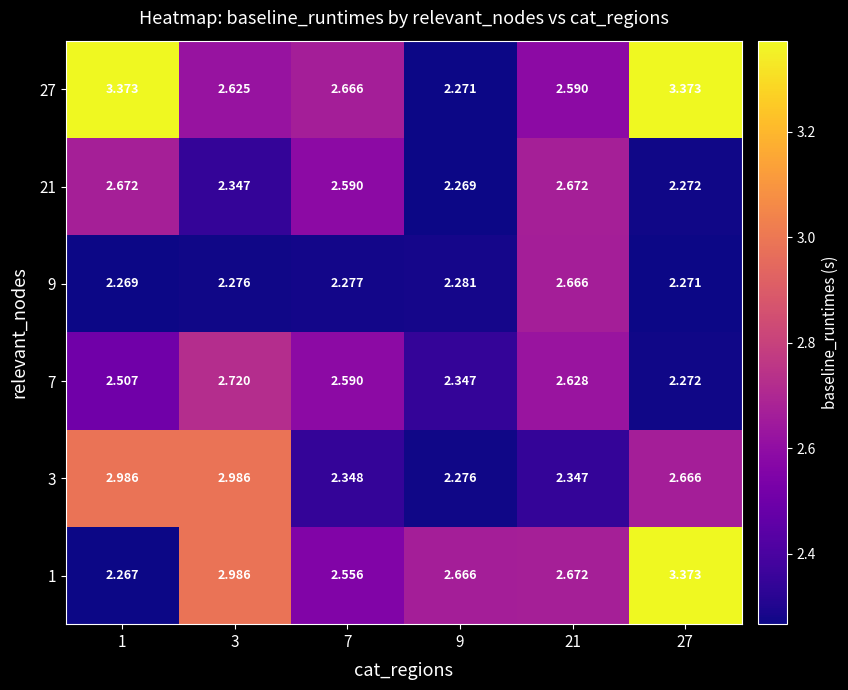

Is the value of 21 at 7 greater than the value of 9 at 1?

Yes